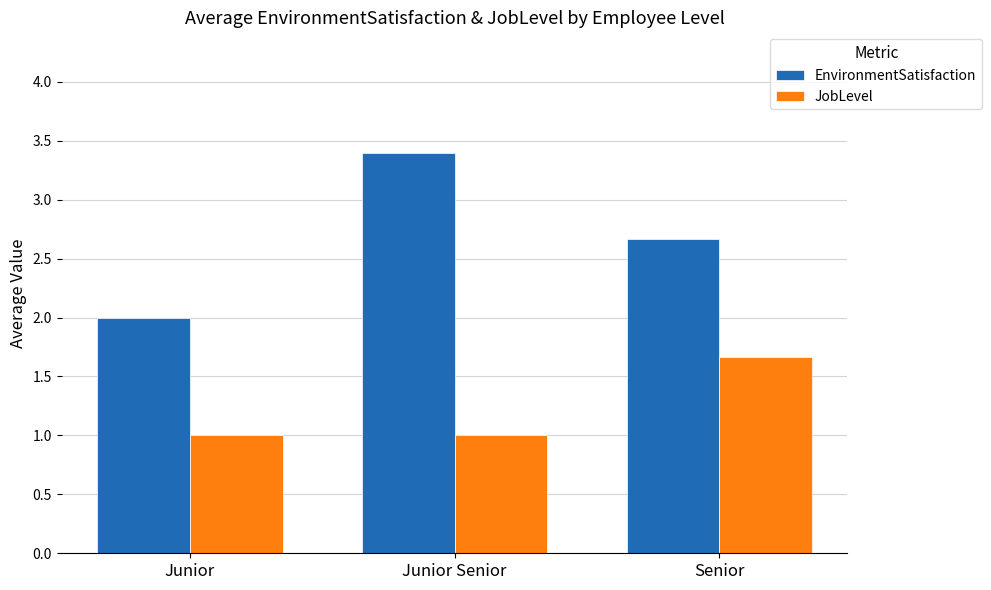

Is it true that JobLevel equals 1.0 at Junior Senior?

True